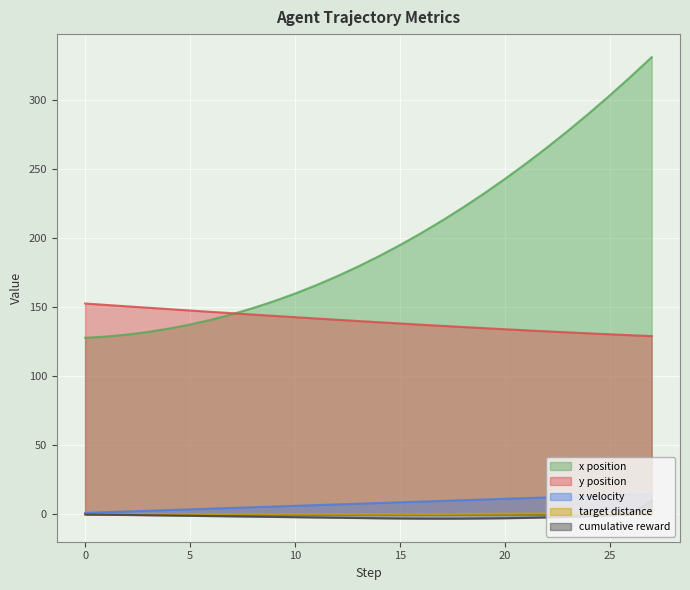

How many distinct data groups are displayed?

5